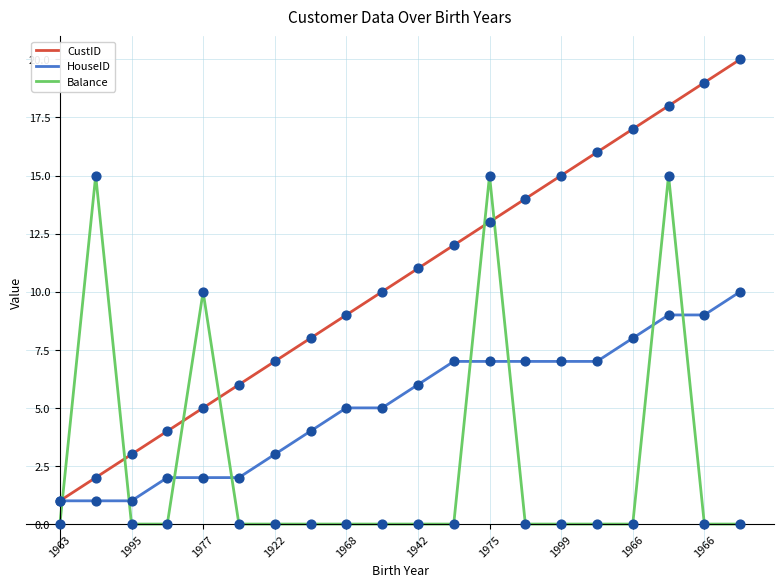

Which series has the largest total across all categories?

CustID